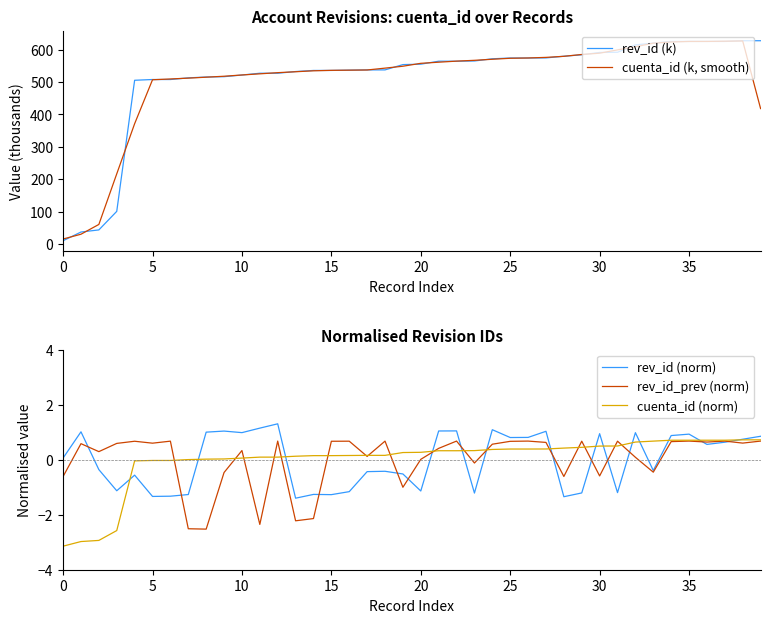

True or false: cuenta_id (k, smooth) and rev_id (norm) cross at least once.

False